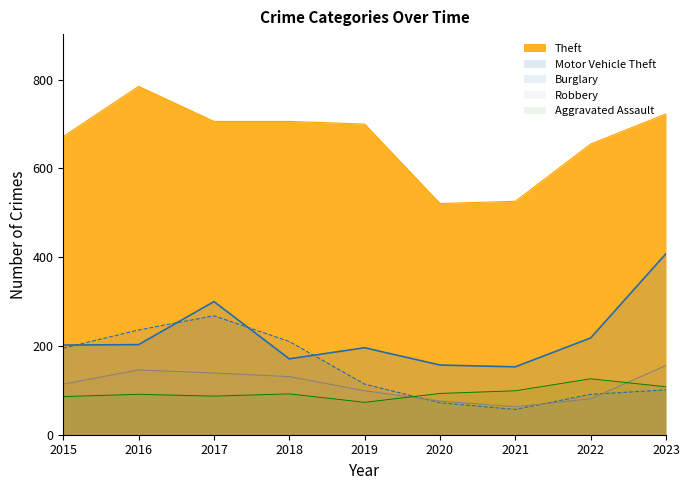

Rank the series at 2018 from lowest to highest value.

Aggravated Assault, Robbery, Motor Vehicle Theft, Burglary, Theft